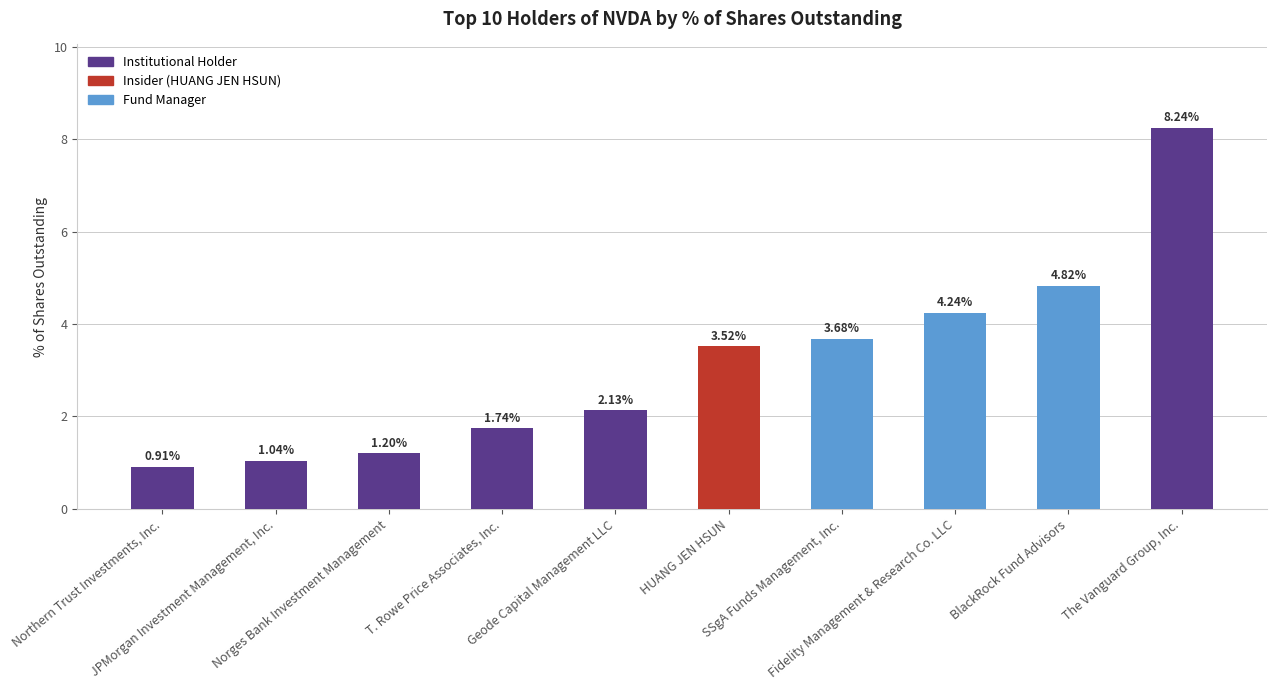

What is the label of the 6th bar from the left?

HUANG JEN HSUN